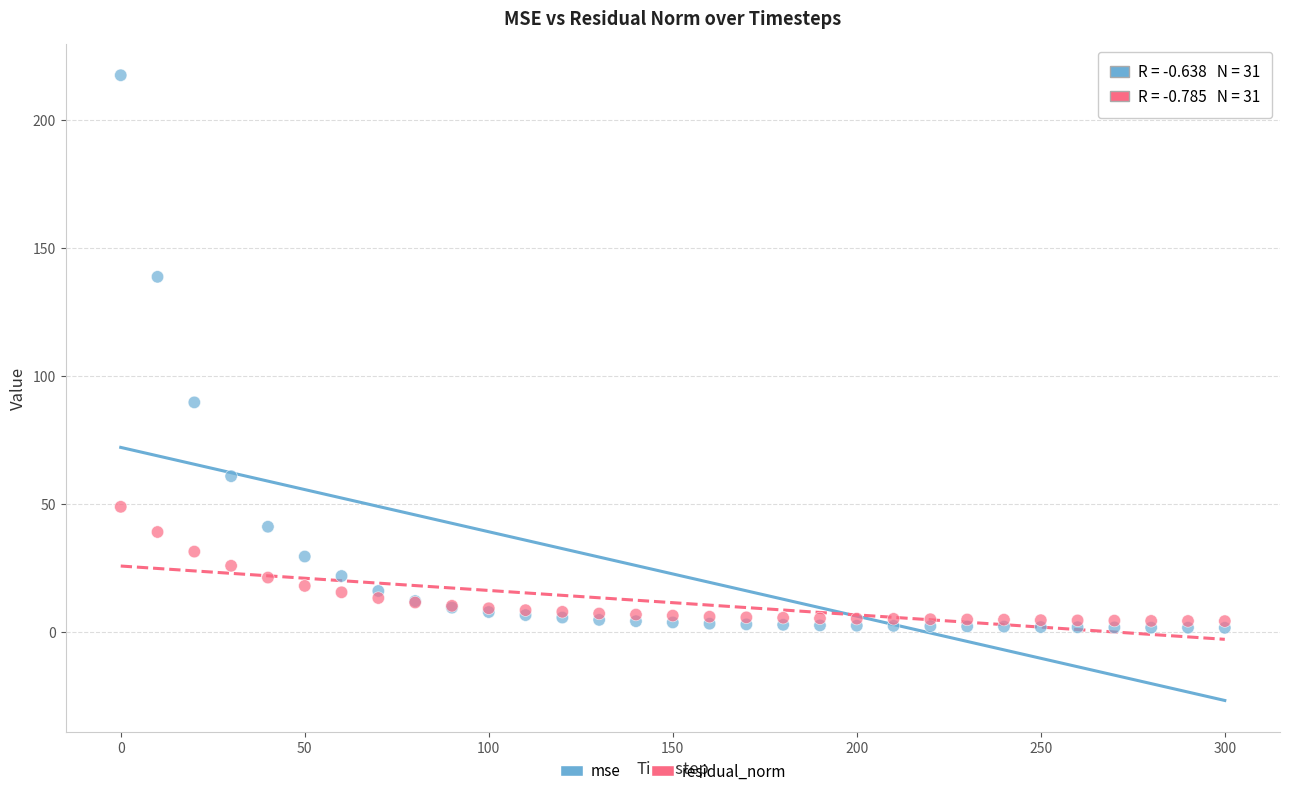

Which series has the widest spread of Y values?

mse